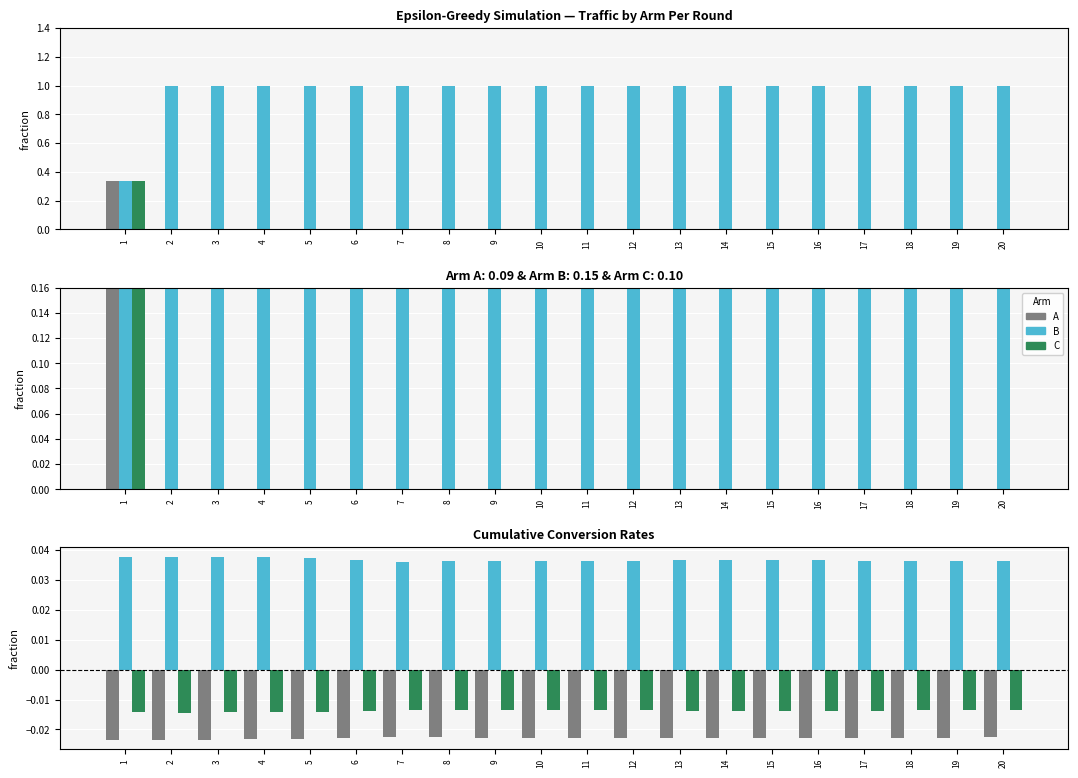

What is the spread (max minus min) of values at 20?

0.1